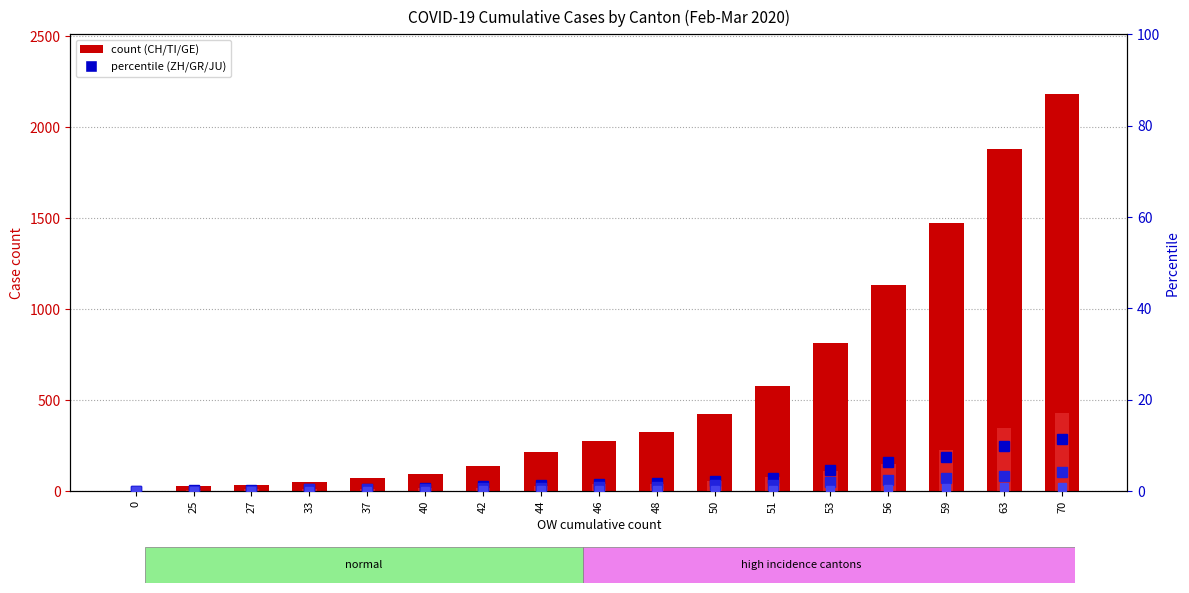

Which series has the widest spread of values?

CH